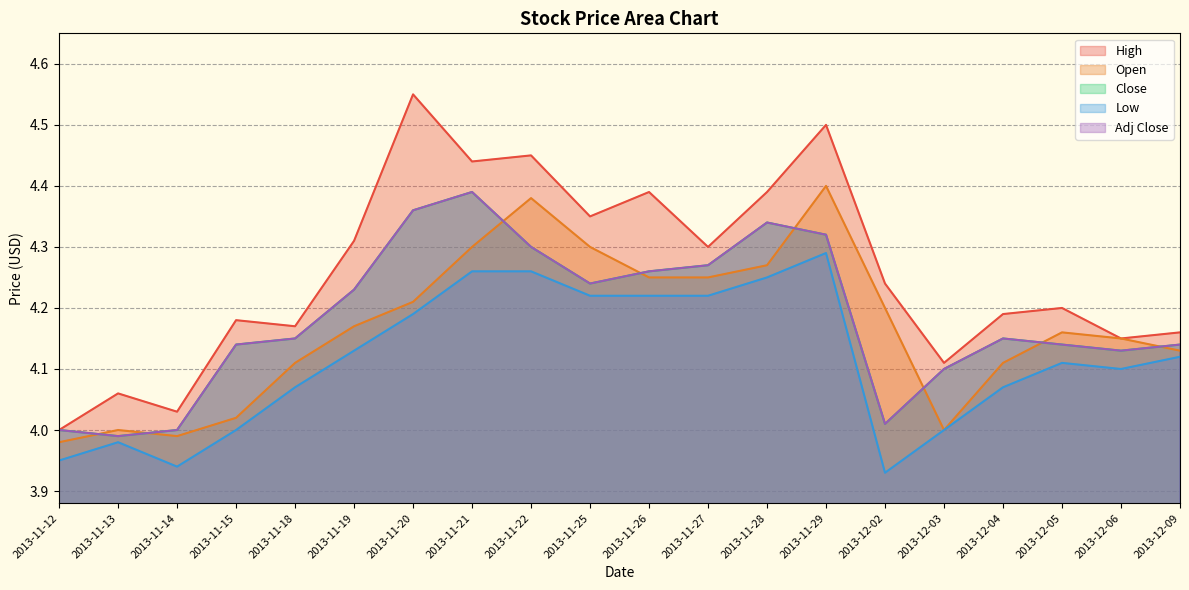

What is the label of the 7th point from the right?

2013-11-29